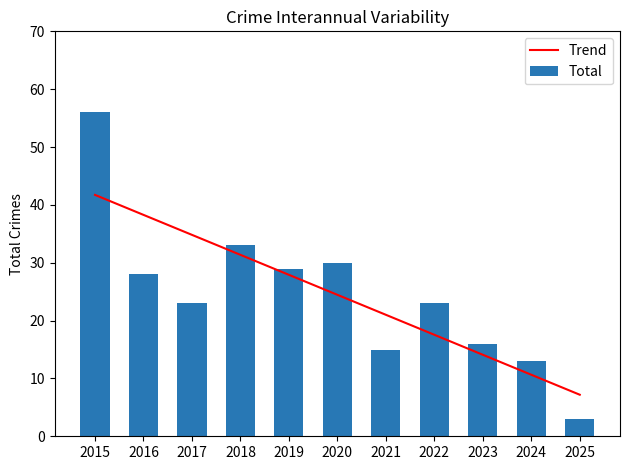

How many values in the Total series exceed 23?

5